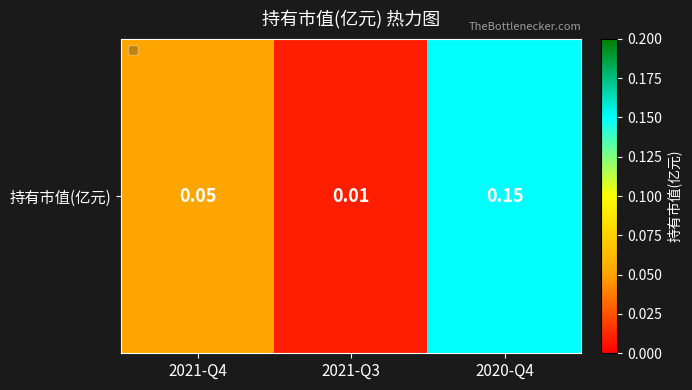

Reading left to right, list all the values displayed in this chart.

0.1	0.0	0.1